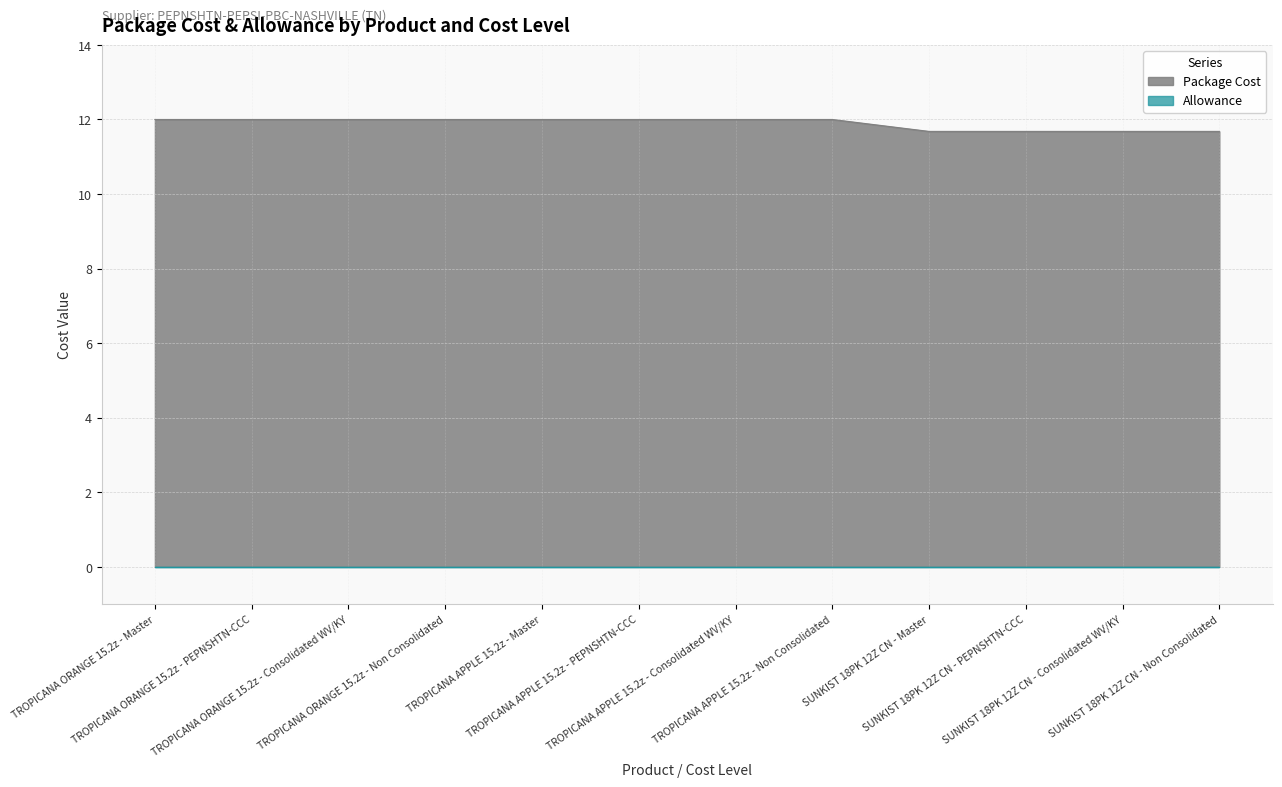

True or false: there are more than 2 points higher than both neighbors.

False